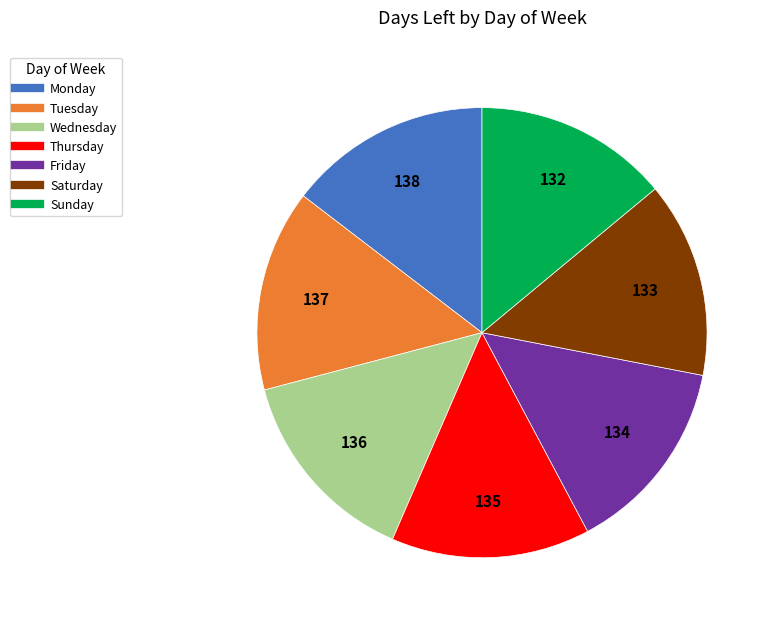

What is the ratio of the value at Friday to the value at Wednesday?

1.0